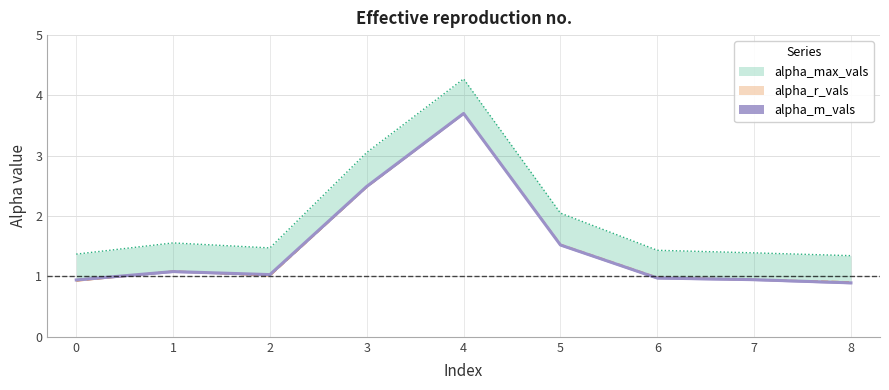

Read the alpha_m_vals value at 0.

0.9